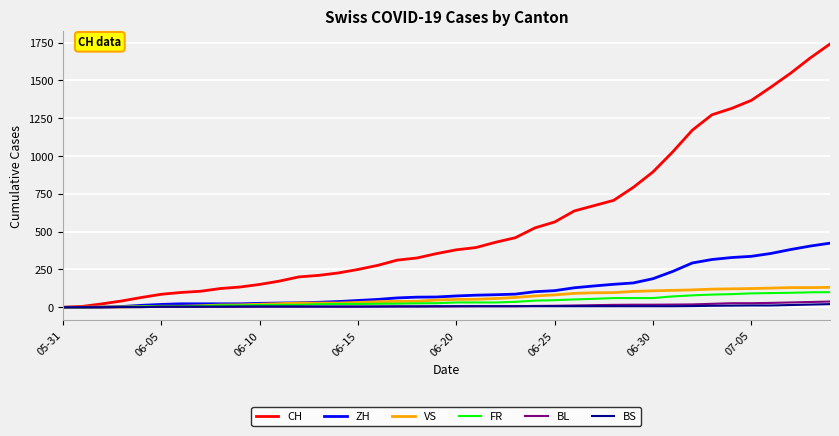

Which series has the largest total across all categories?

CH